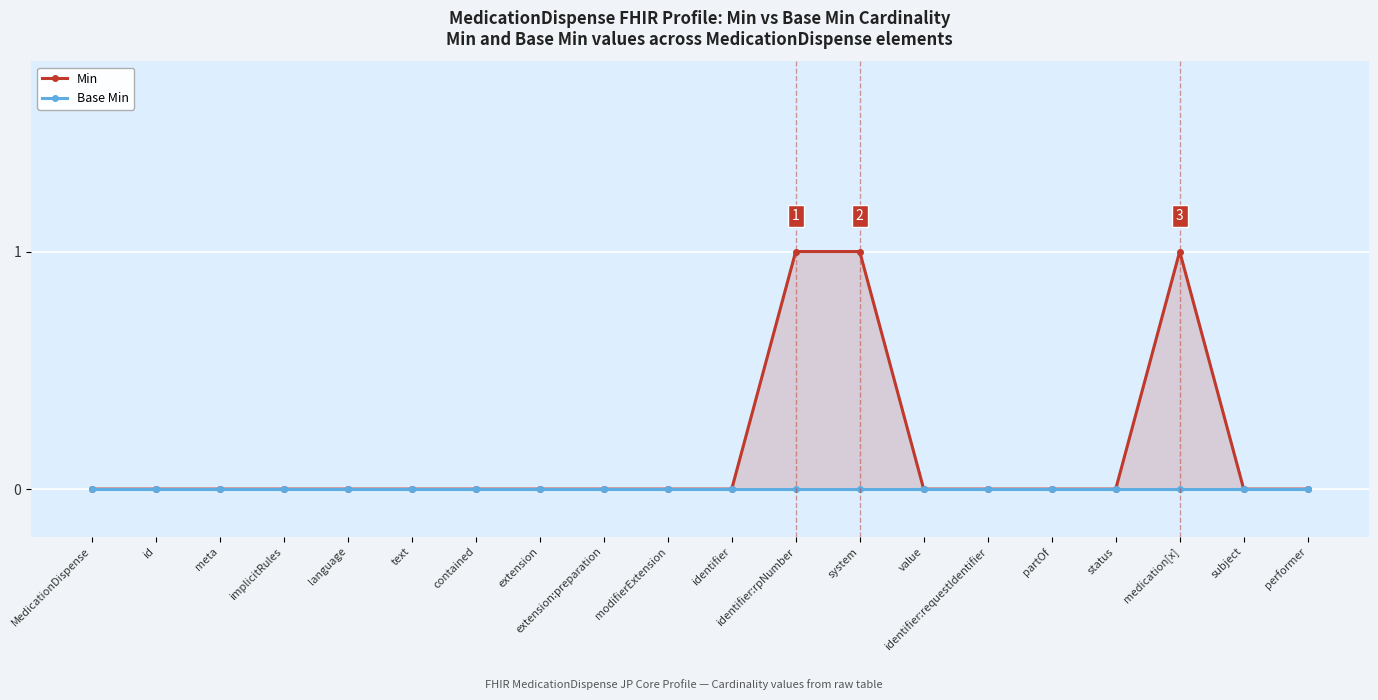

The value of Min at id is 1. True or false?

False